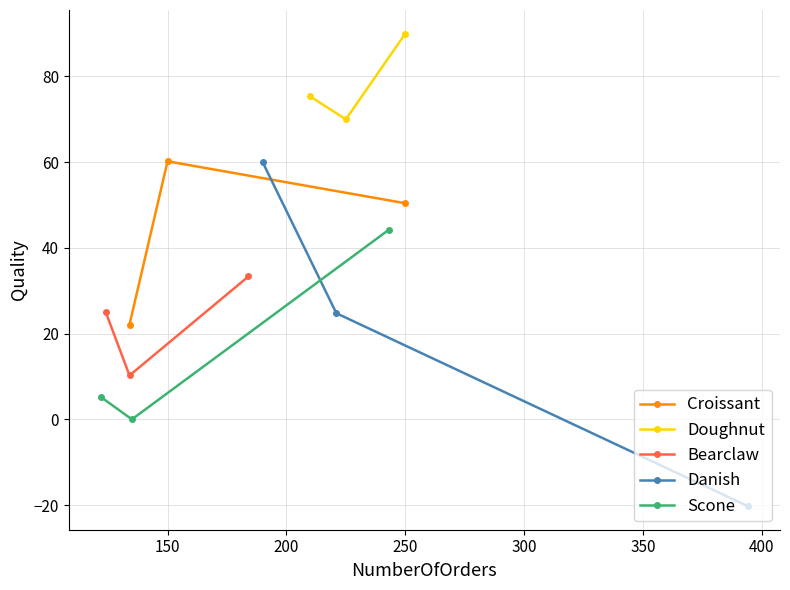

What is the lowest value of the Bearclaw series?

10.2